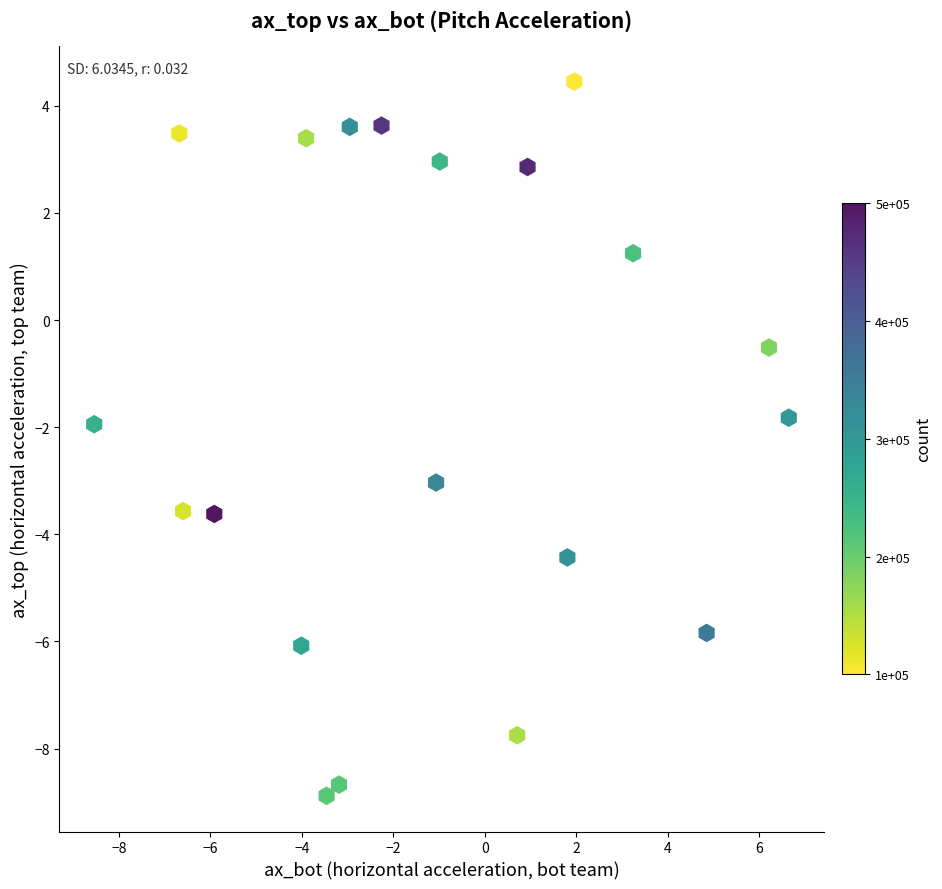

What is the range of Y values (max minus min)?

13.3